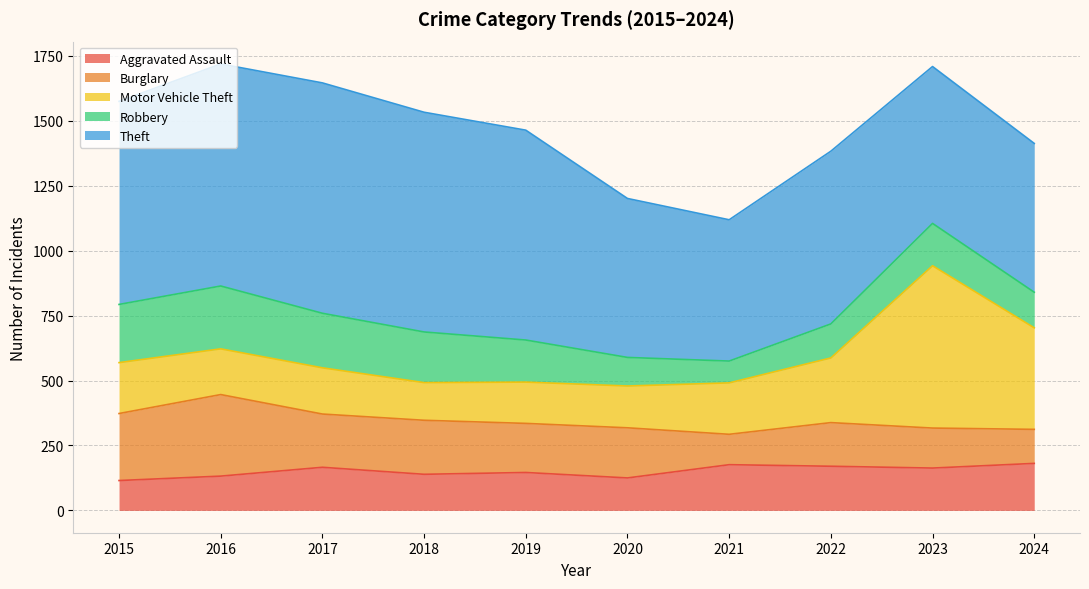

Read the Theft value at 2020.

612